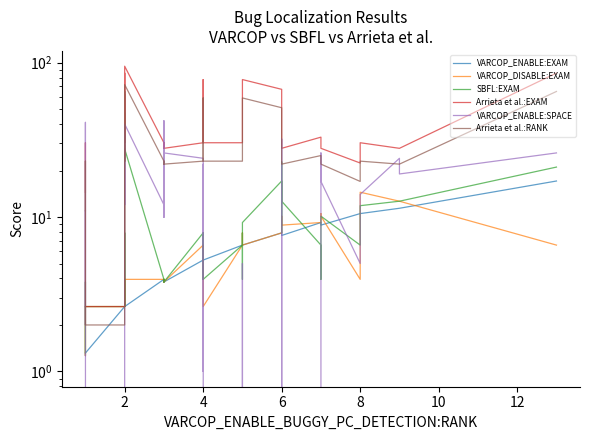

What are all the series names shown in the legend?

VARCOP_ENABLE:EXAM, VARCOP_DISABLE:EXAM, SBFL:EXAM, Arrieta et al.:EXAM, VARCOP_ENABLE:SPACE, Arrieta et al.:RANK